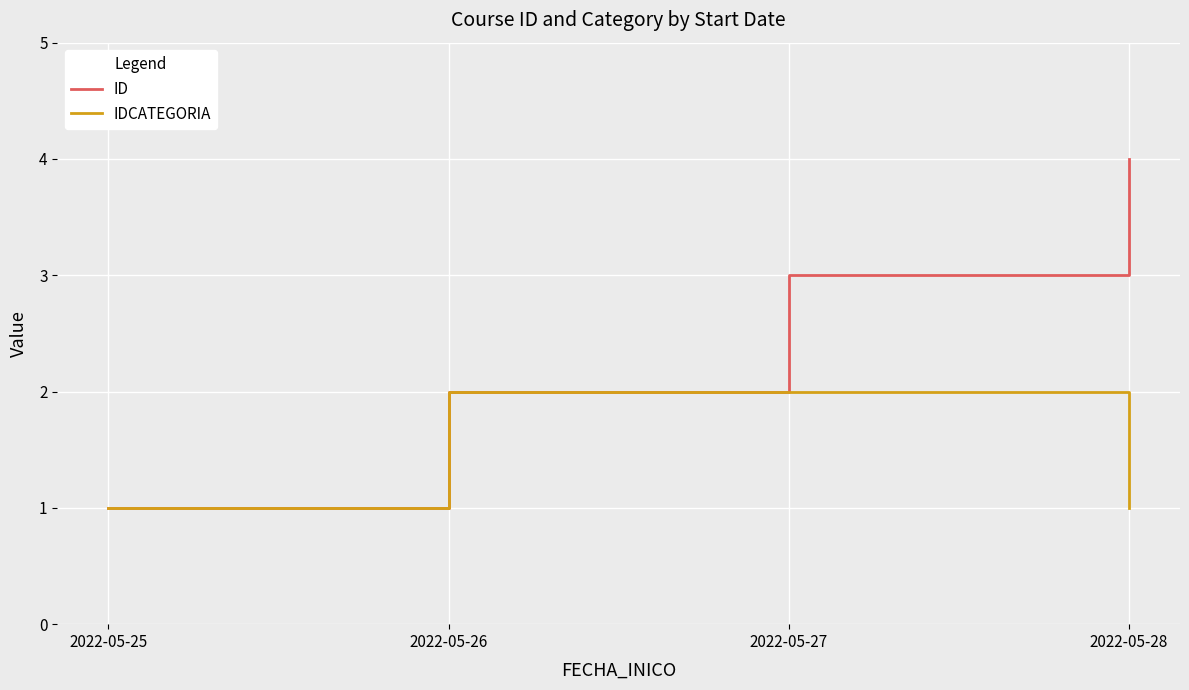

Does the chart display data point markers on the line(s)?

No